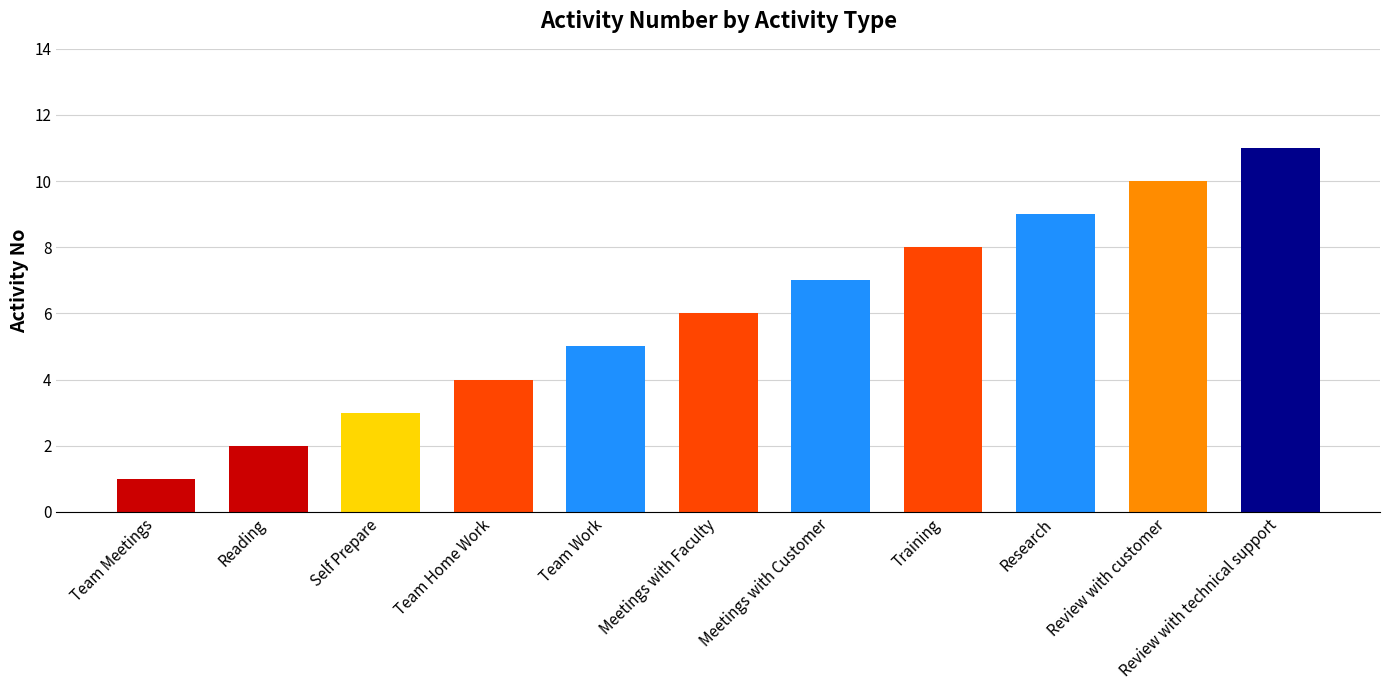

What position from the left is Review with customer?

10